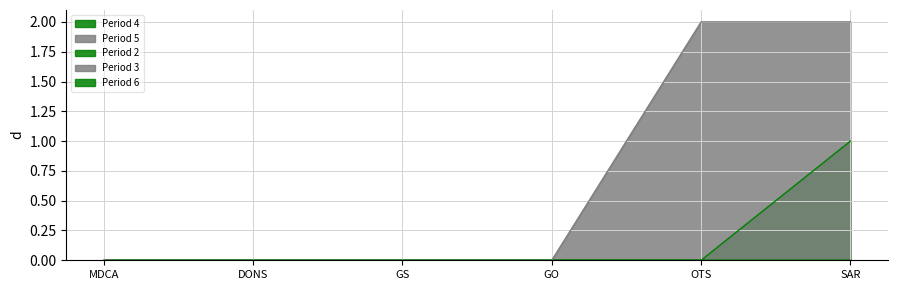

Between DONS and OTS, which is larger?

DONS